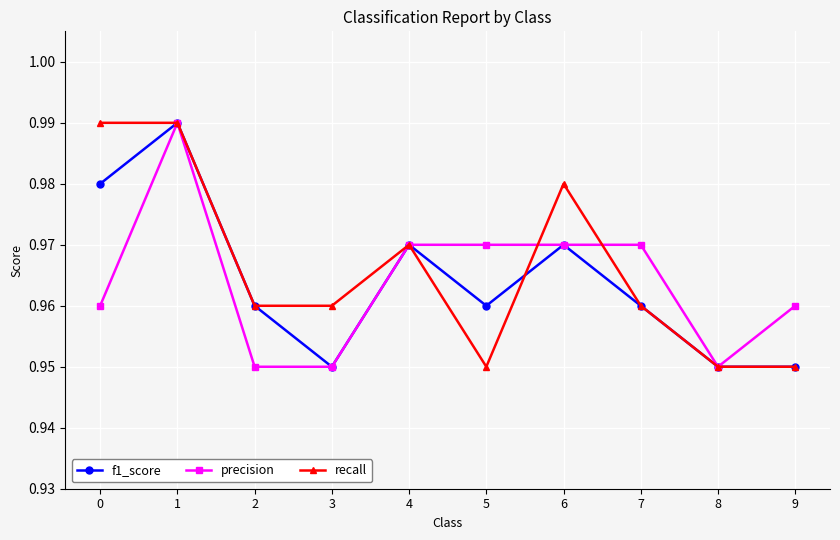

True or false: recall and precision intersect in this chart.

True